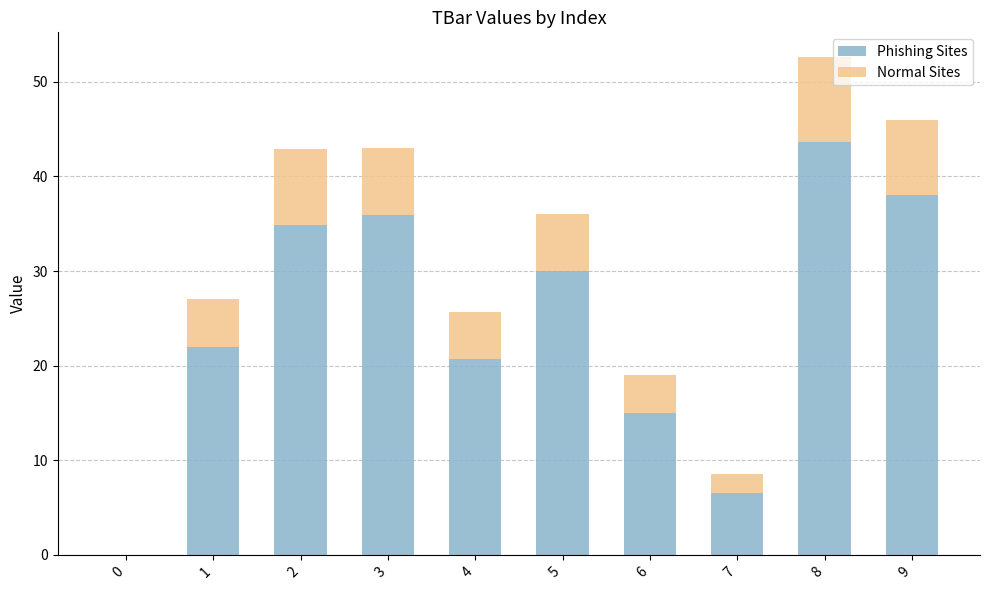

True or false: Phishing Sites has a value of 55.5 at 3.

False